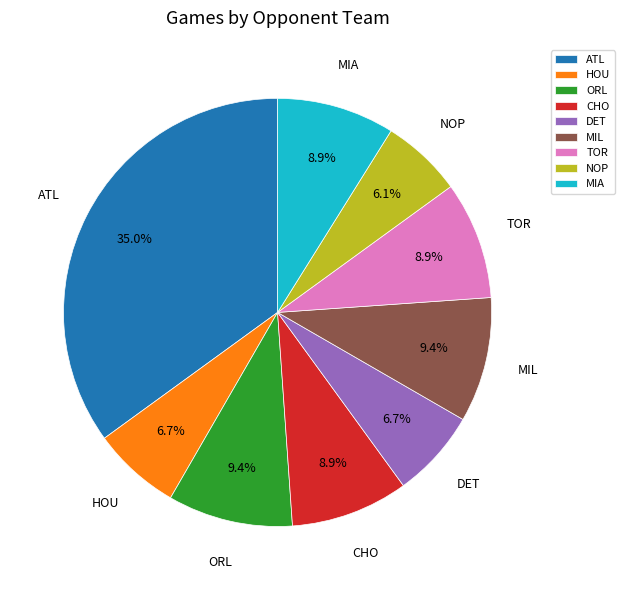

Which has a higher value, MIA or HOU?

MIA